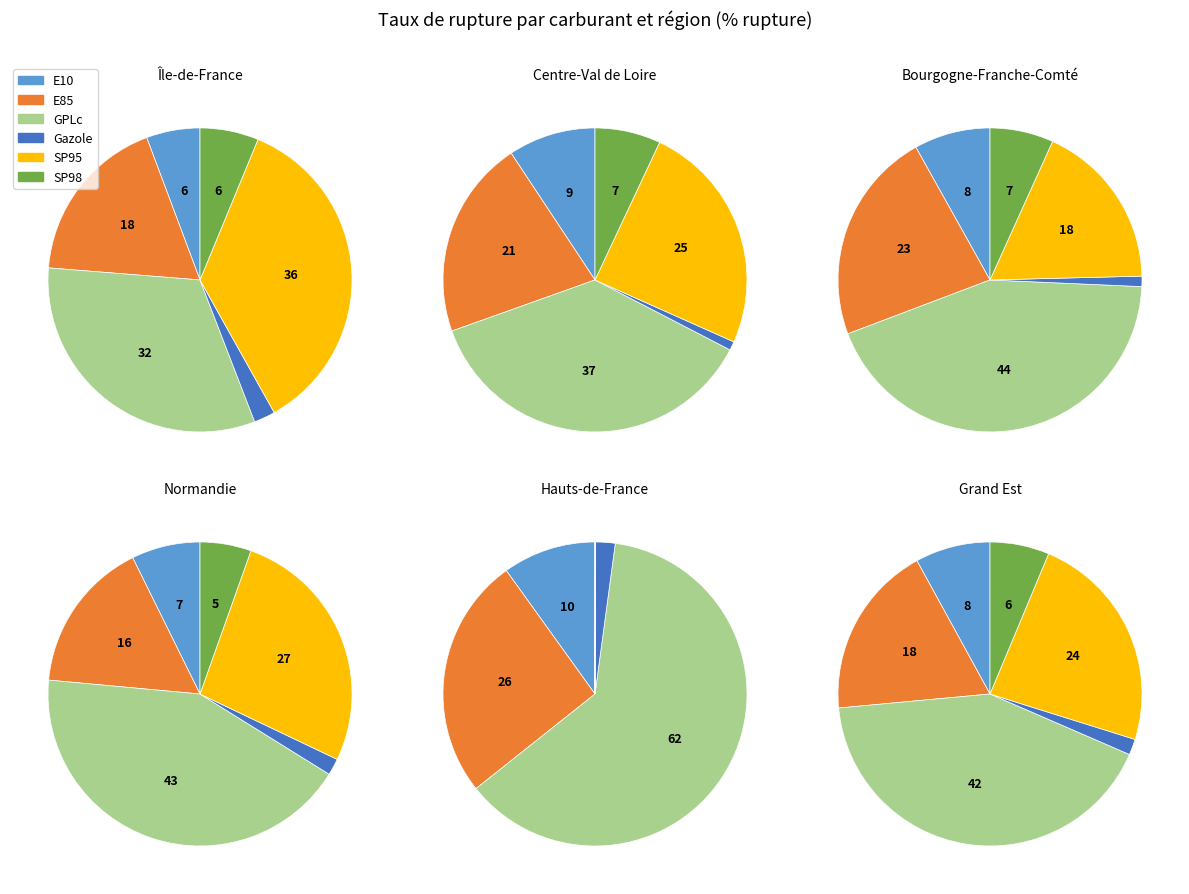

Does E10 account for over 50% of the chart?

No